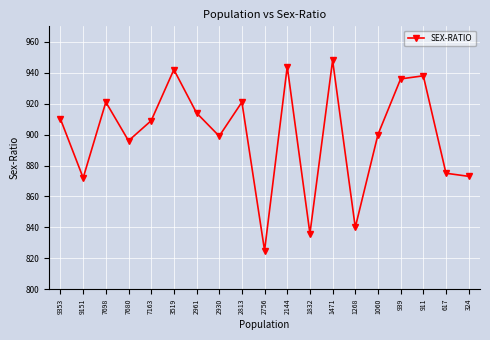

How many data points are less than 909?

9